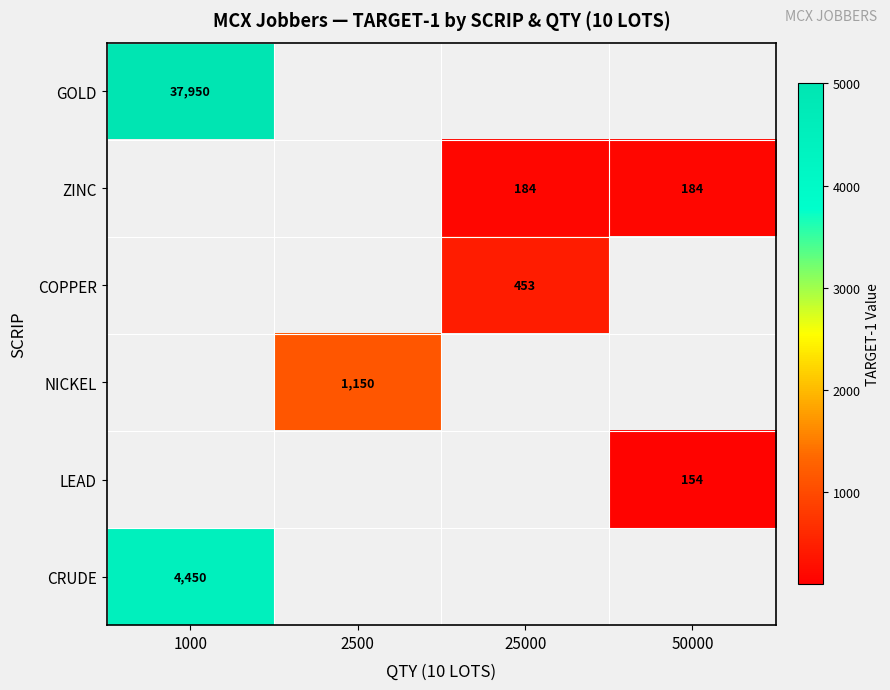

The COPPER series shows 453 at 25000. True or false?

True